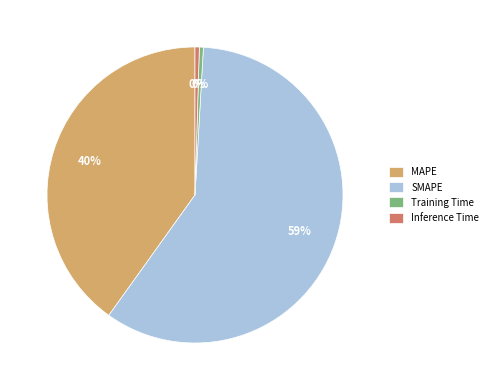

The Inference Time slice represents 0% of the pie. True or false?

True